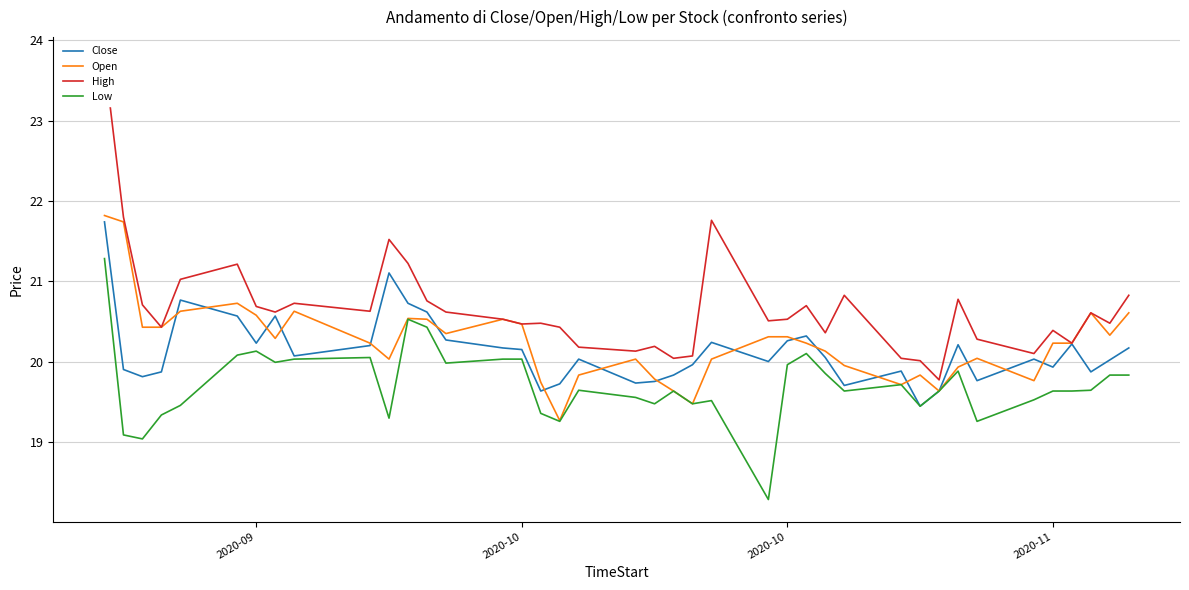

In Low, how many points are higher than both neighbors (excluding endpoints)?

9